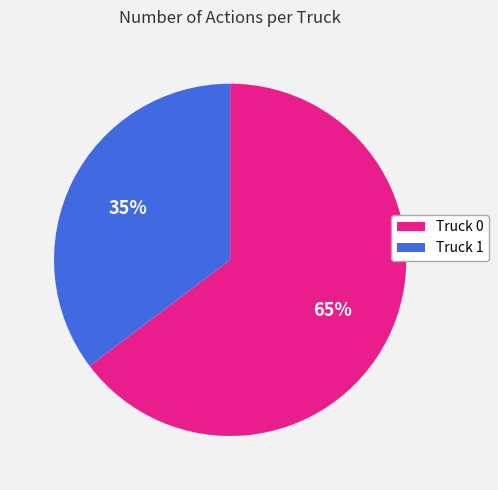

The Truck 0 slice represents 50% of the pie. True or false?

False